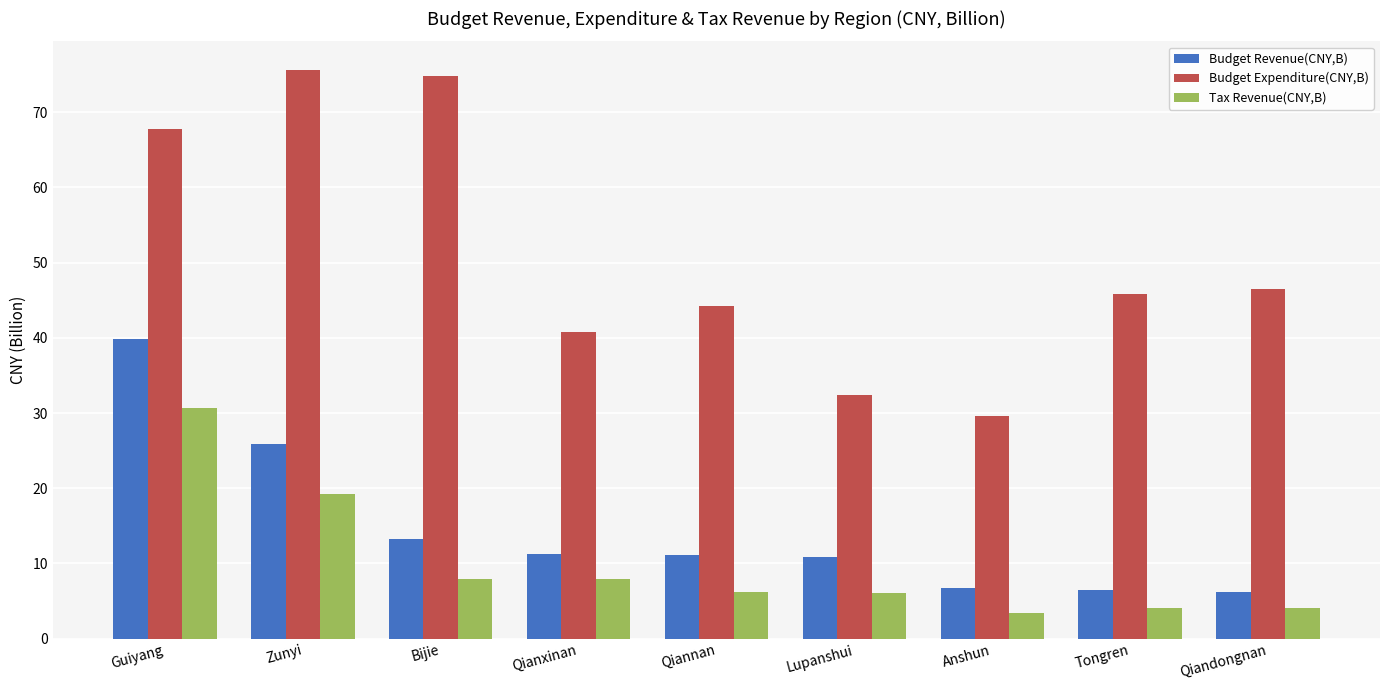

What is the maximum value for Tax Revenue(CNY,B)?

30.6